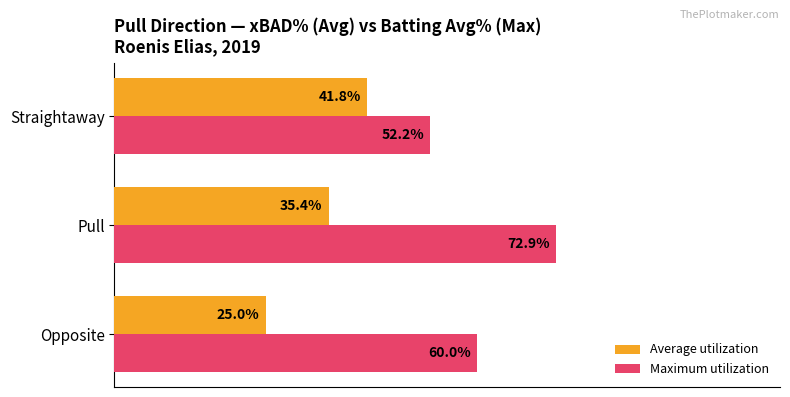

Where is Maximum utilization nearest to the value 62?

Opposite